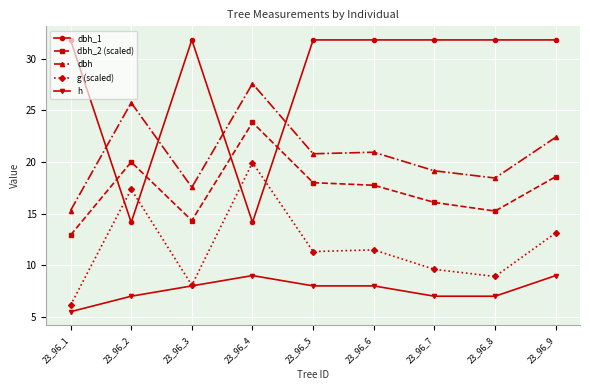

True or false: g (scaled) and dbh intersect in this chart.

False